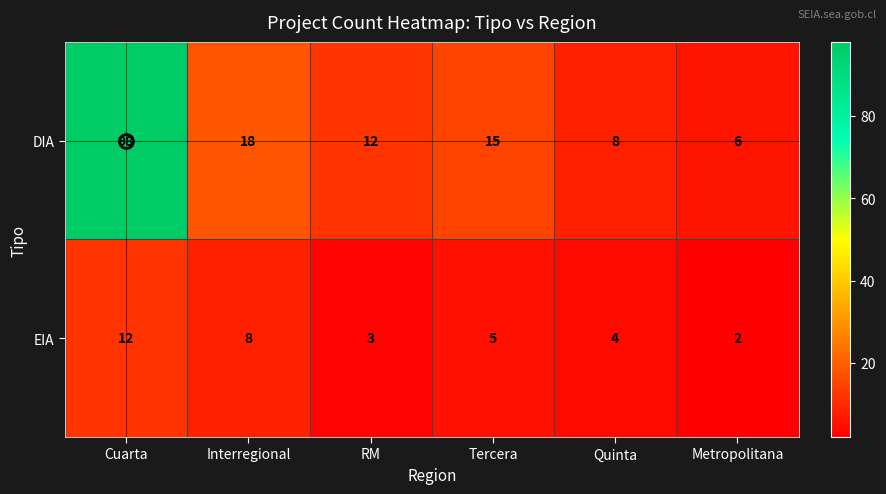

Is it true that EIA equals 2 at Metropolitana?

True